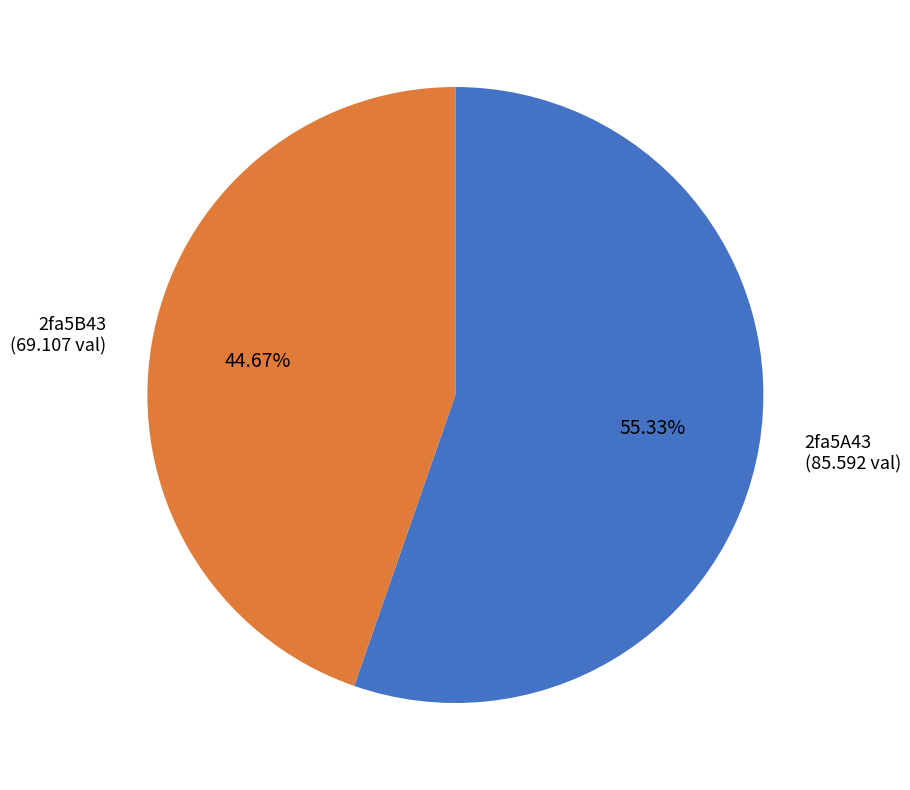

Count the number of slices in the pie.

2